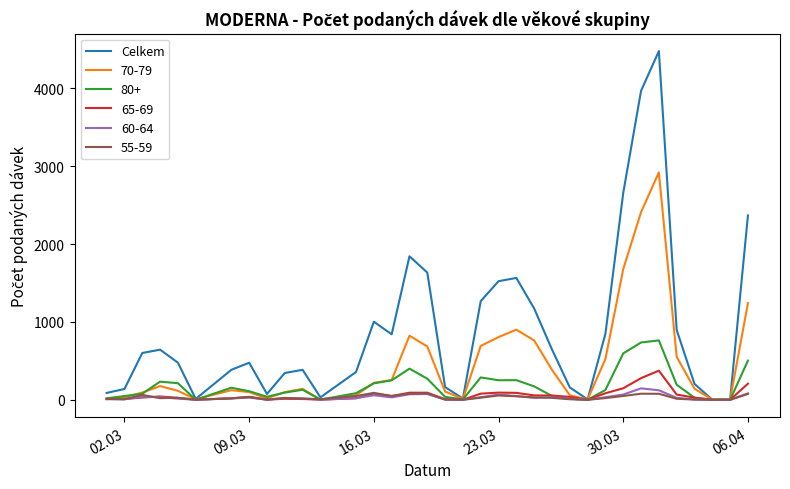

Which series has the largest total across all categories?

Celkem